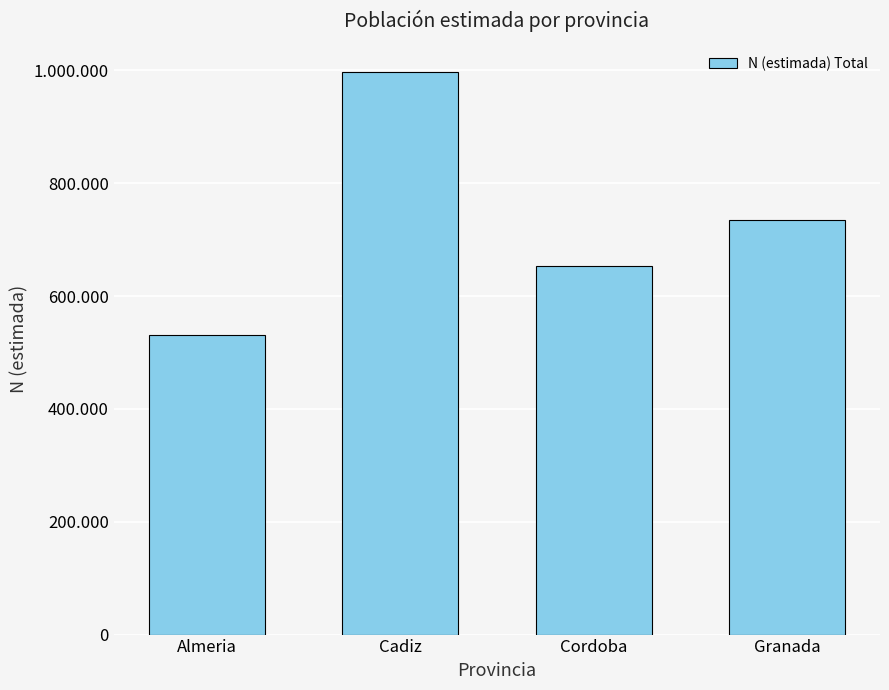

Does the chart contain stacked bars?

No